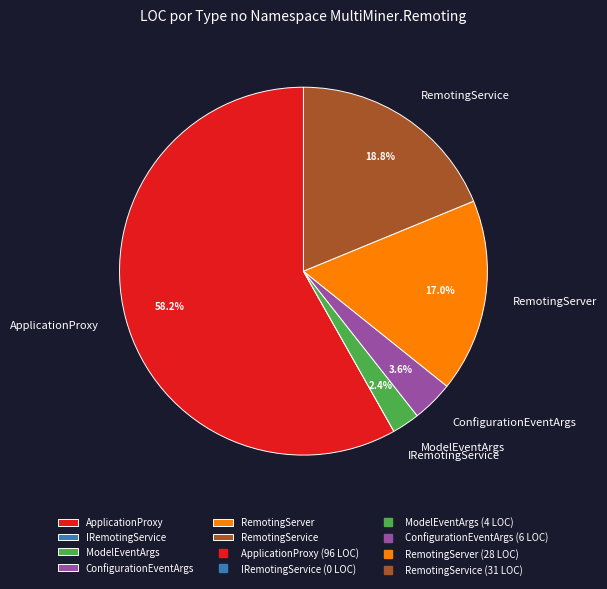

Between RemotingServer and RemotingService, which is larger?

RemotingService